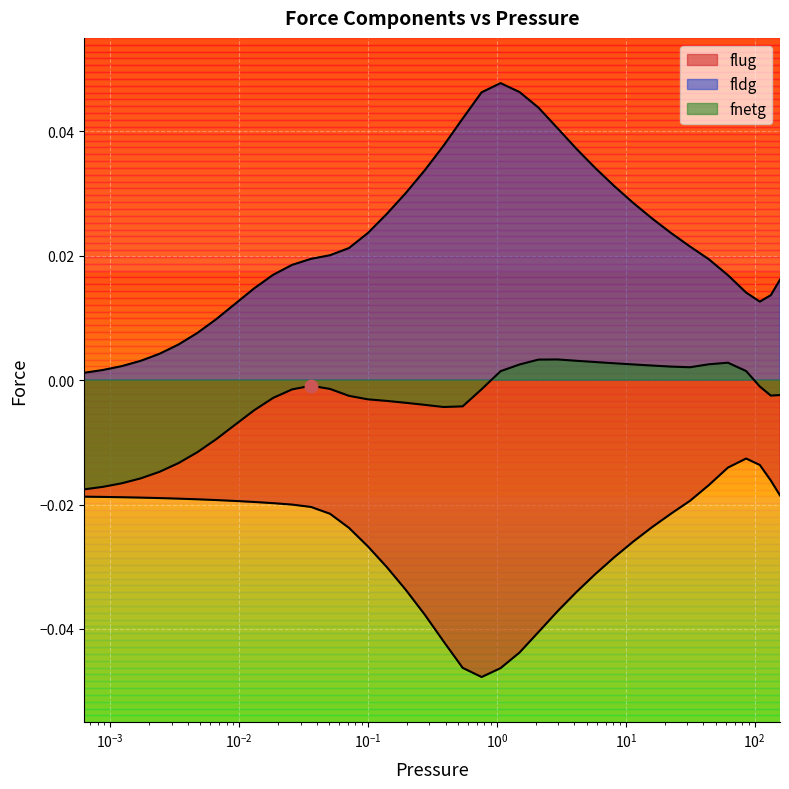

Which series has the largest total across all categories?

fldg